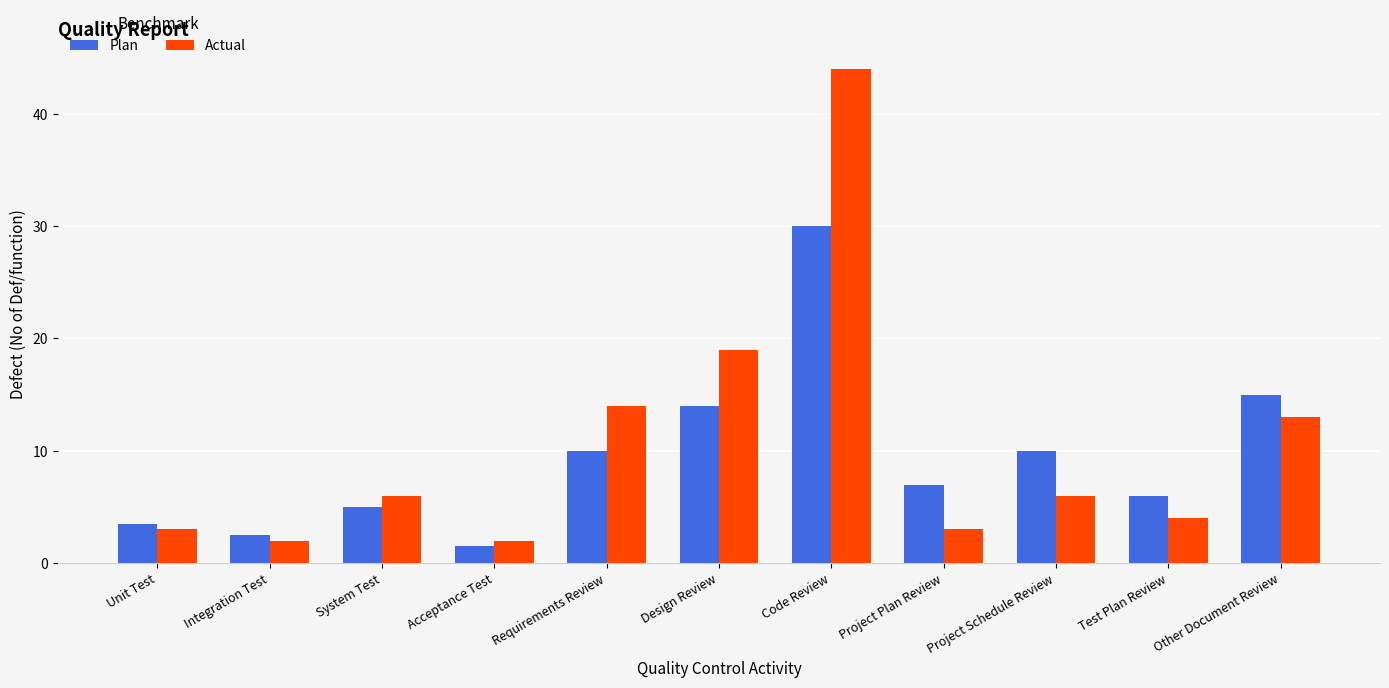

Where is Plan nearest to the value 15?

Other Document Review